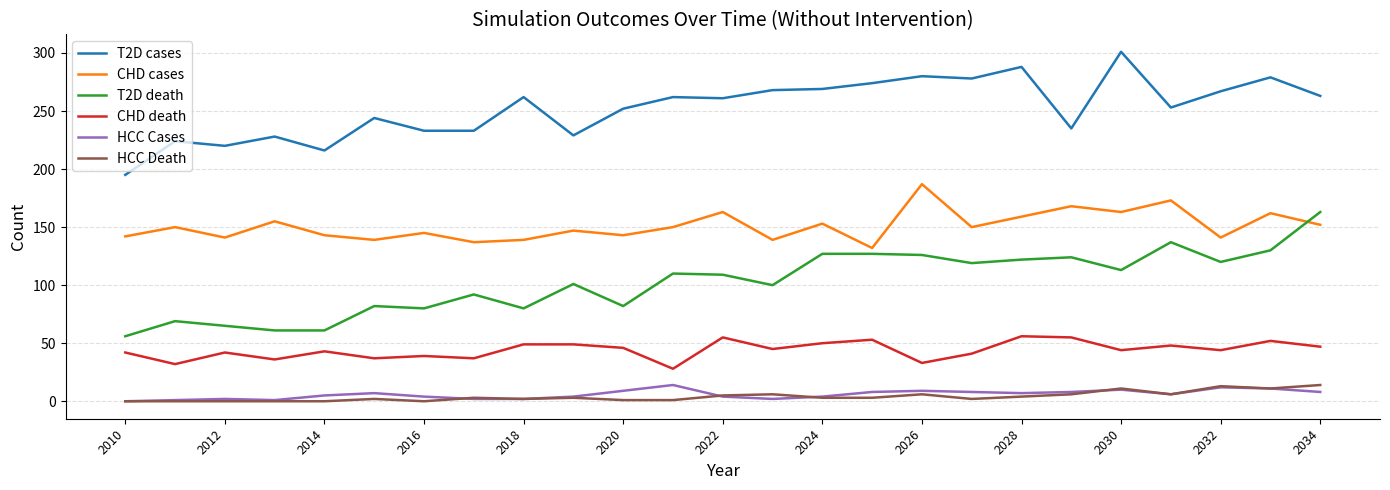

True or false: CHD cases has more than 2 points higher than both neighbors.

True